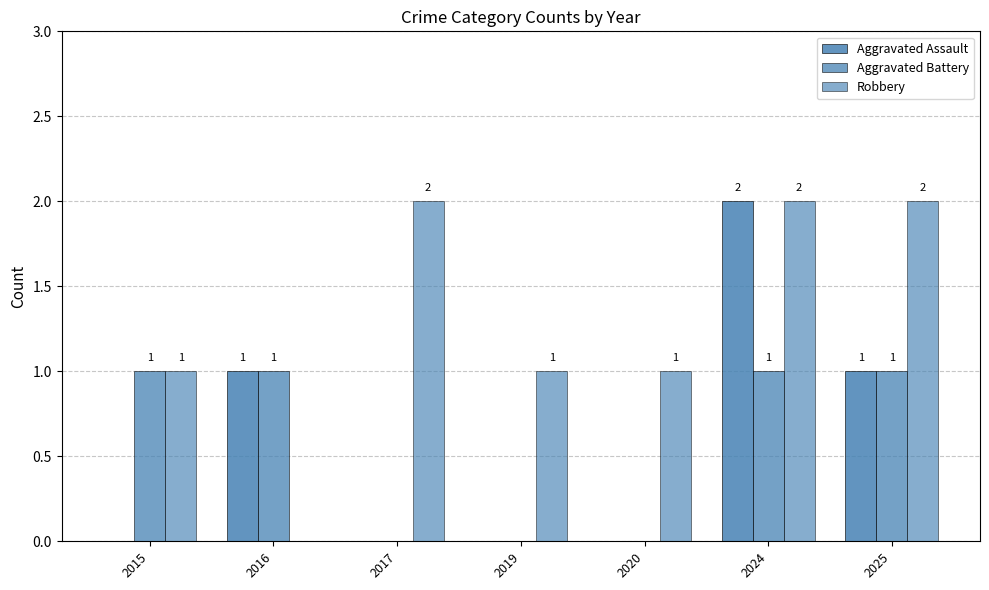

Which category has the highest value in the Robbery series?

2017